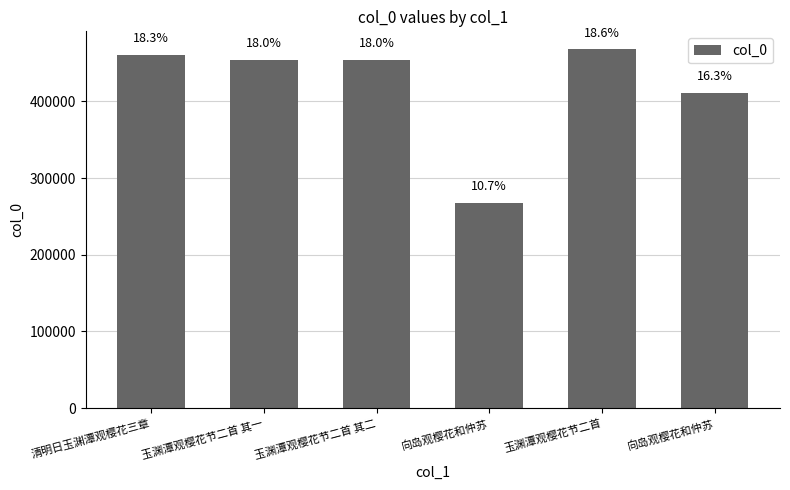

What is the maximum value shown in the chart?

467897